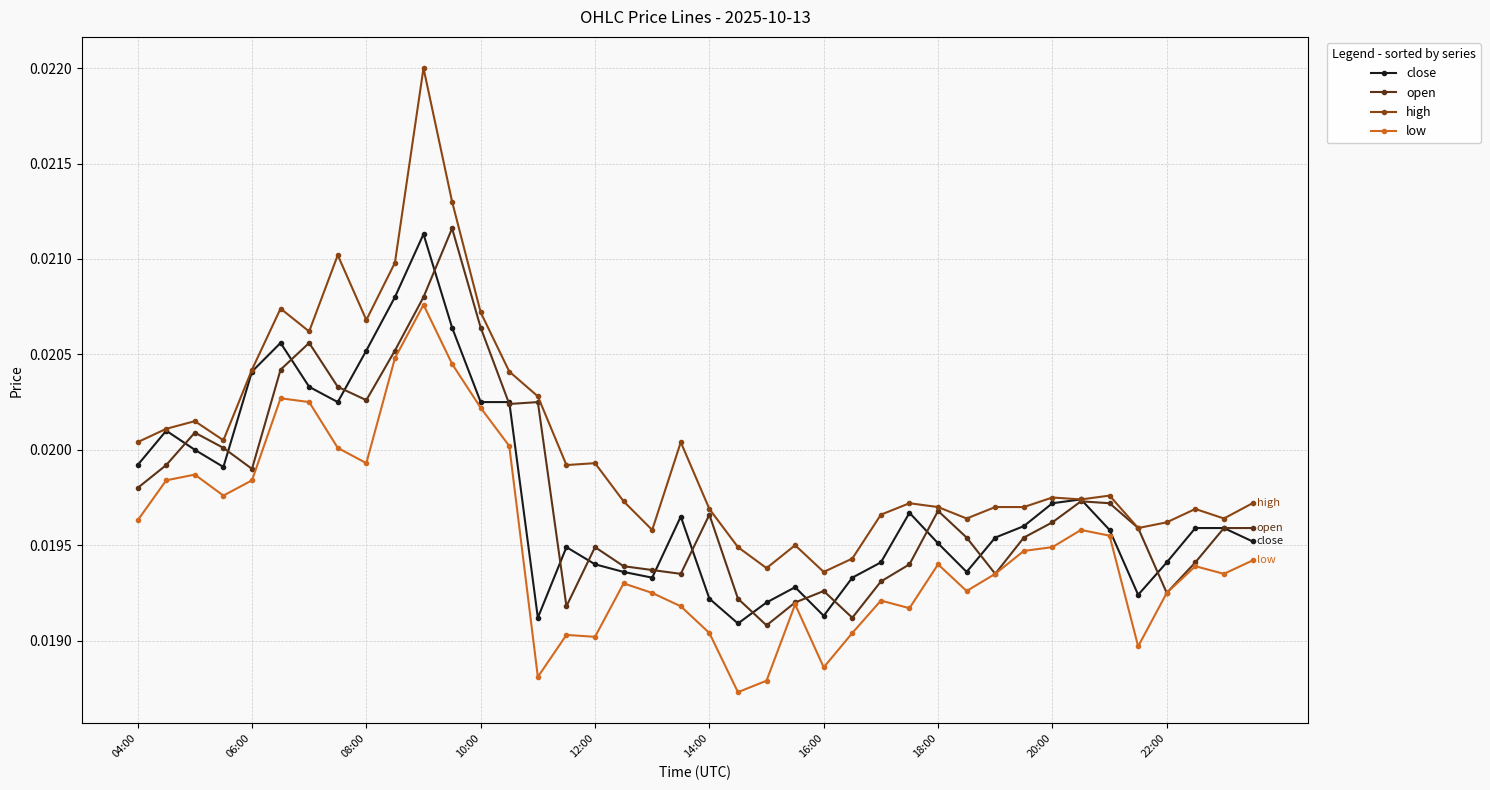

Which series has the largest total across all categories?

high